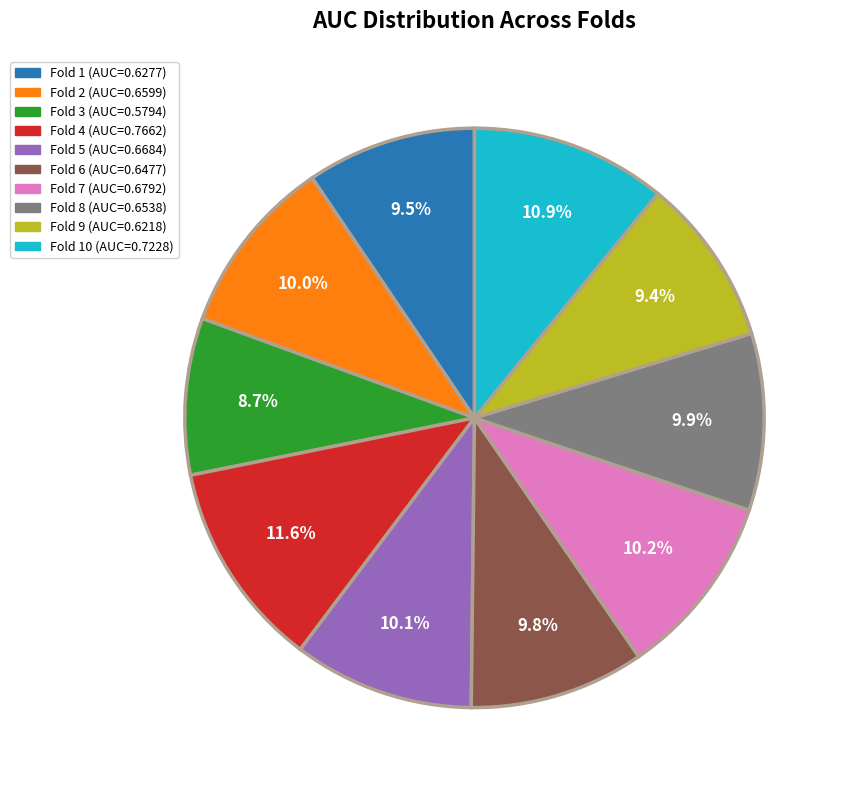

Which slice is the largest?

Fold 4 (AUC=0.7662)